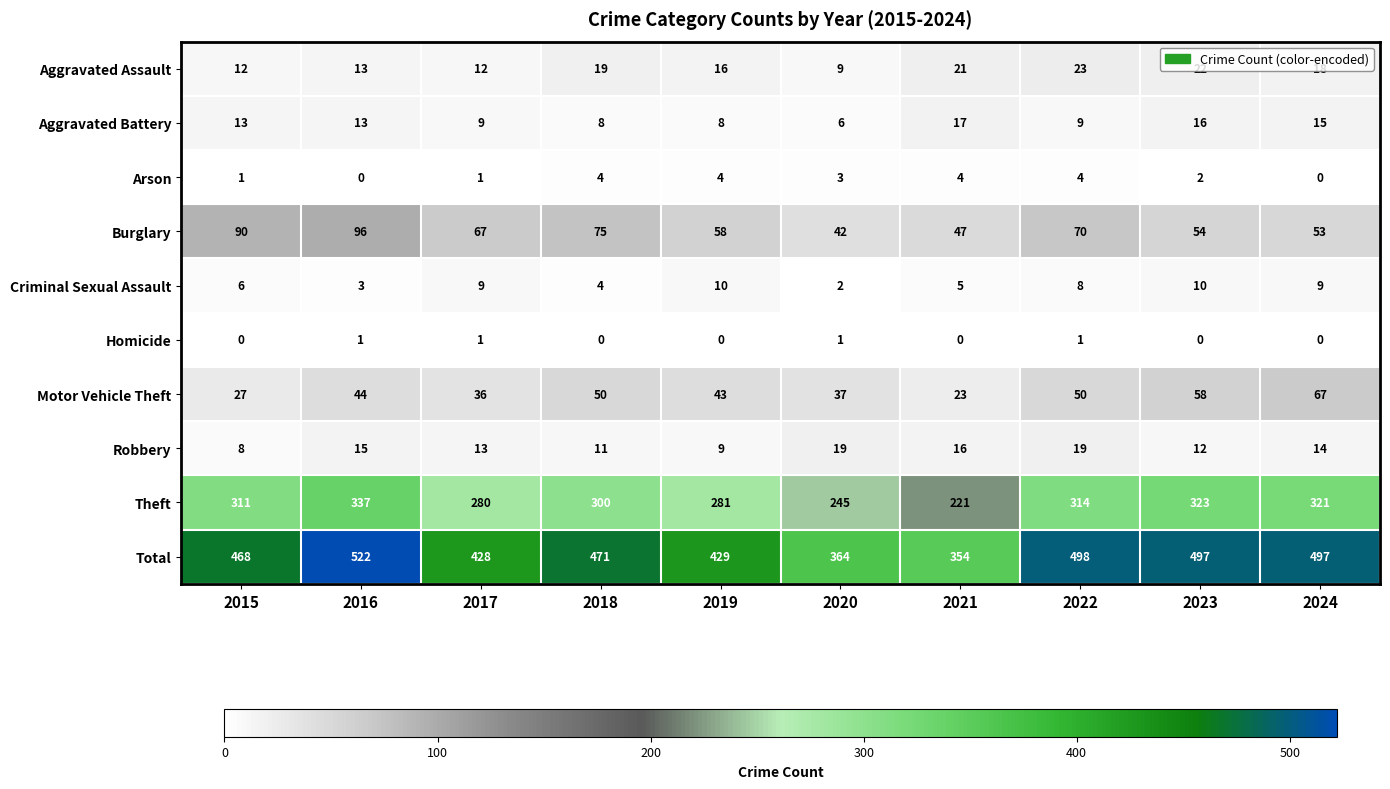

What is the difference between the second highest and second lowest values in the Total series?

134